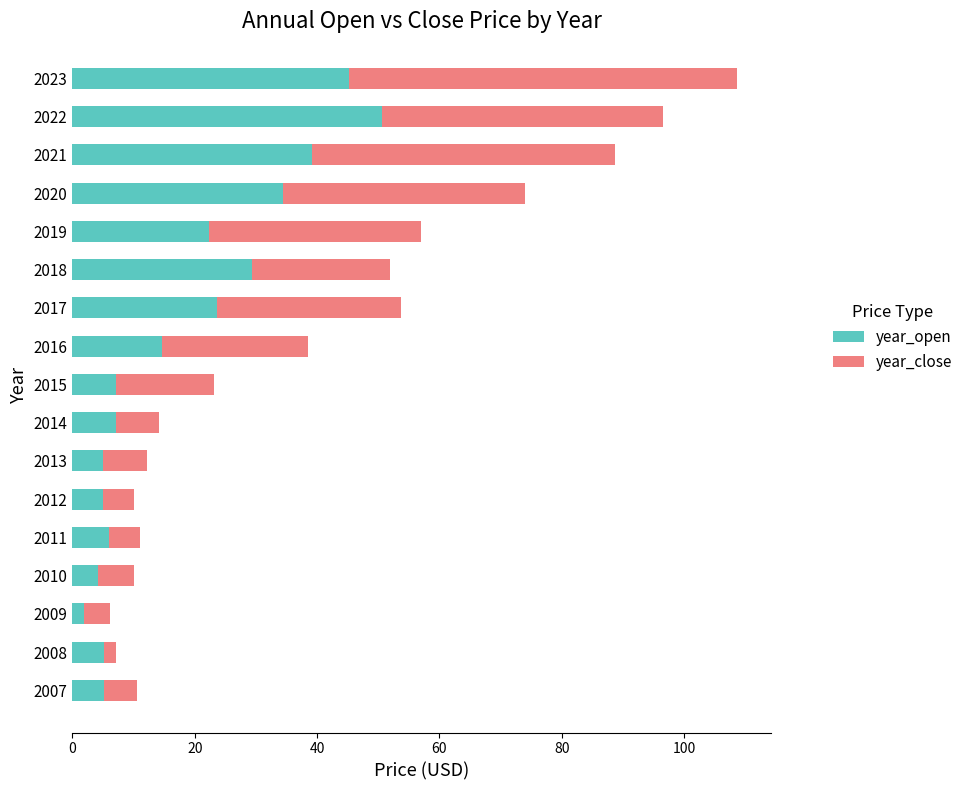

At which label does year_open reach its peak?

2022